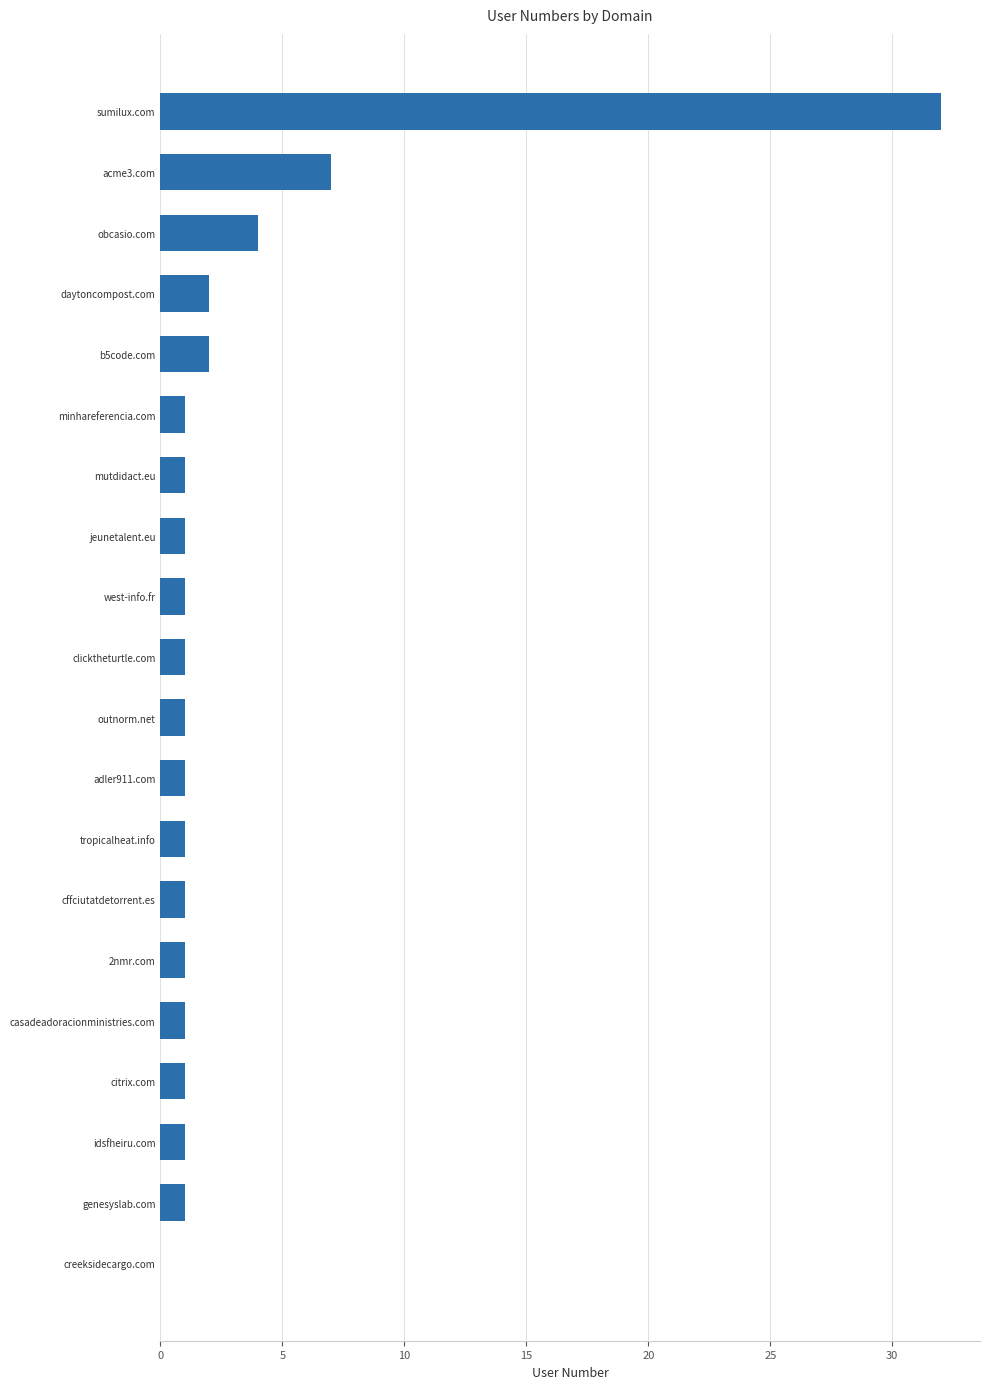

Are the bars grouped side by side (vs. stacked)?

No